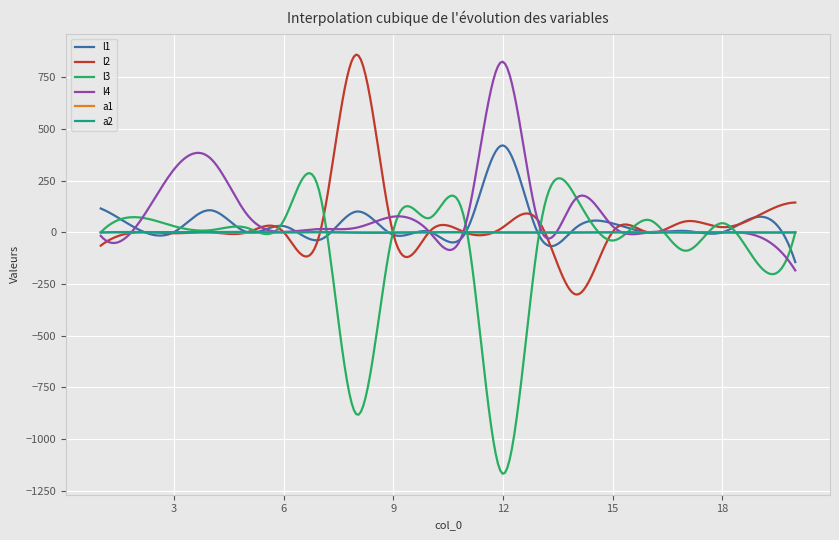

What is the sum of all l1 values?

12460.5